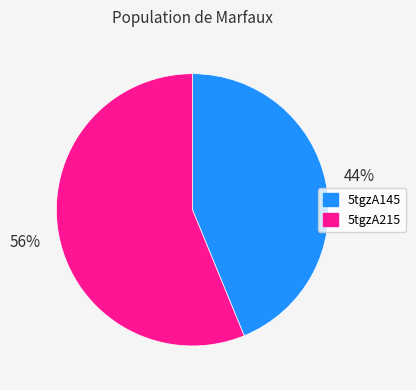

True or false: 5tgzA215 accounts for 56% of the total.

True